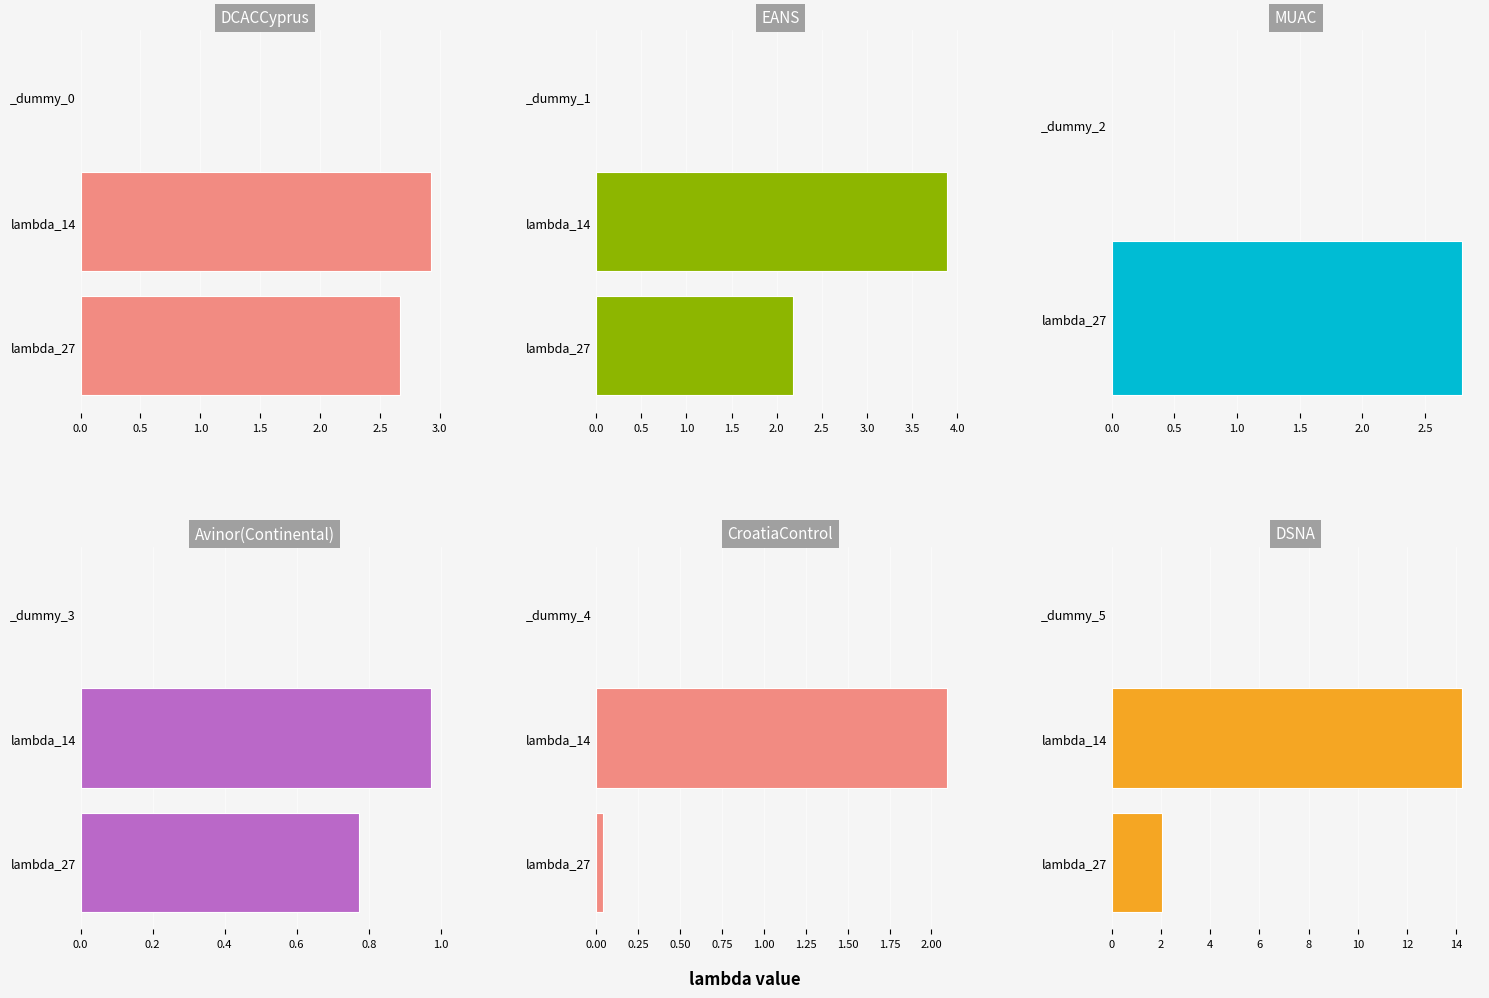

Which has a higher value, lambda_14 or lambda_27?

lambda_14